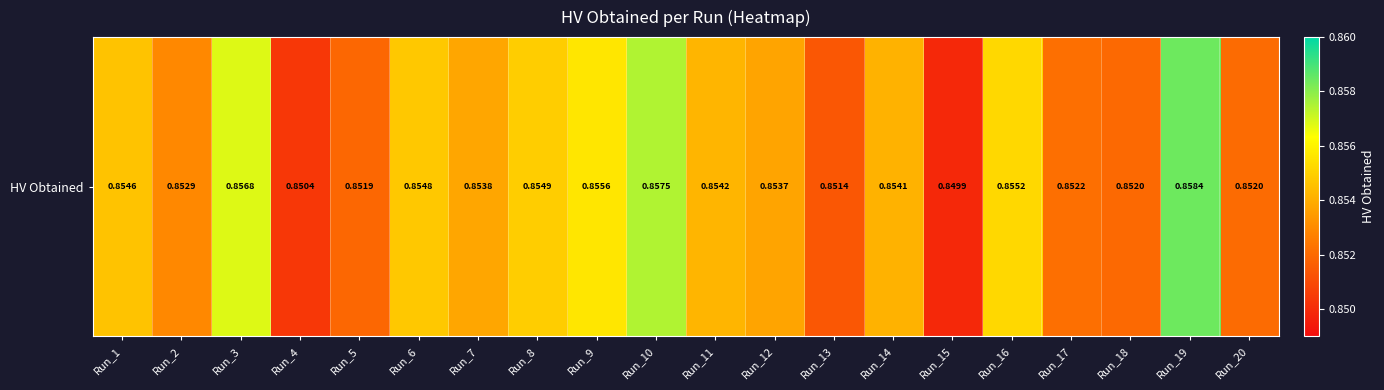

The chart shows a value of 1.5 at Run_3. True or false?

False